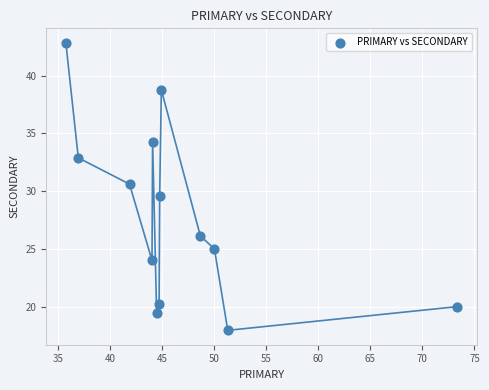

What is the range of Y values (max minus min)?

24.9